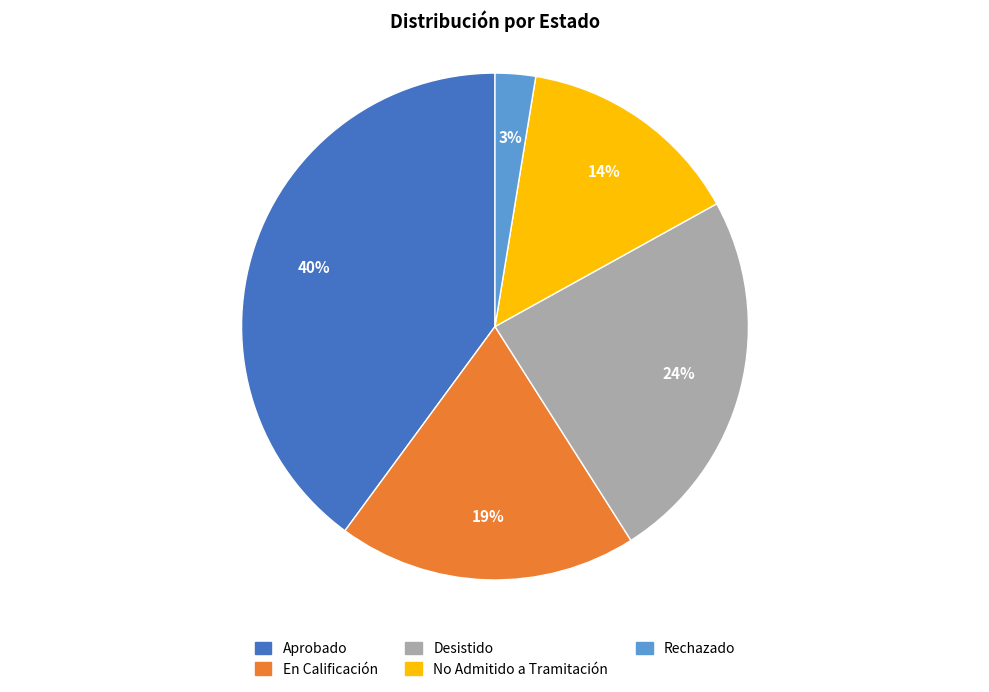

Combined, do Aprobado and No Admitido a Tramitación account for over 50%?

Yes